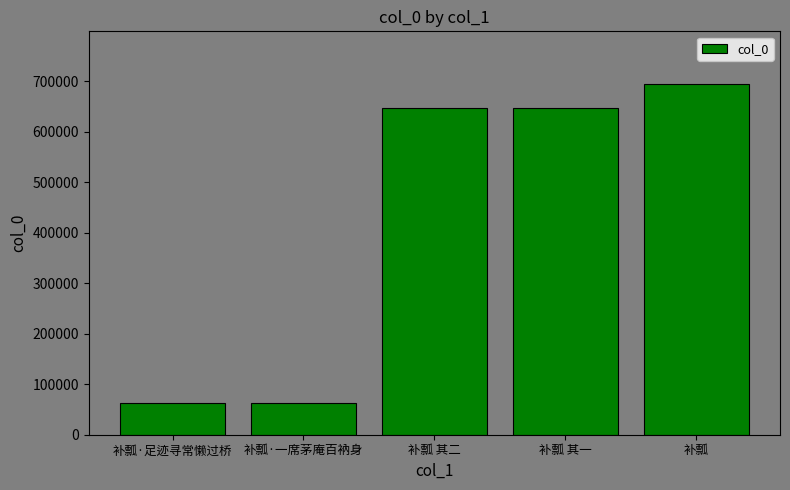

The chart shows a value of 227777 at 补瓢 其二. True or false?

False